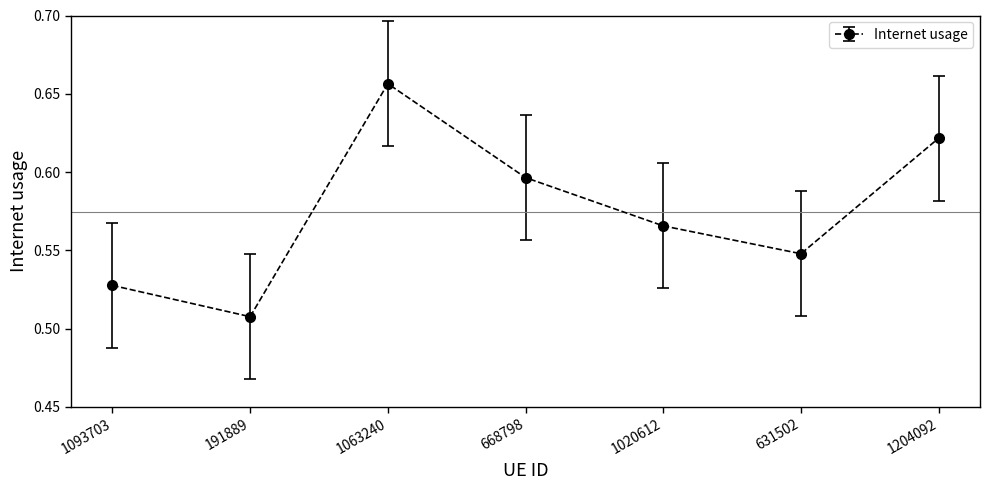

Which has a higher value, 1063240 or 1204092?

1063240